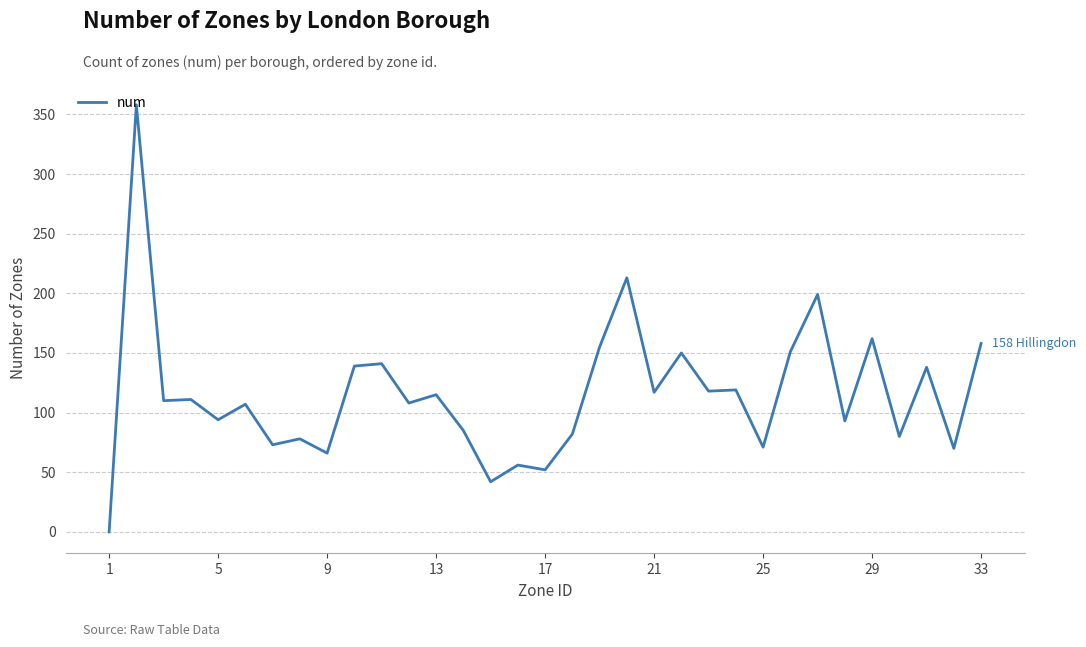

What is the difference between the maximum and minimum values?

358